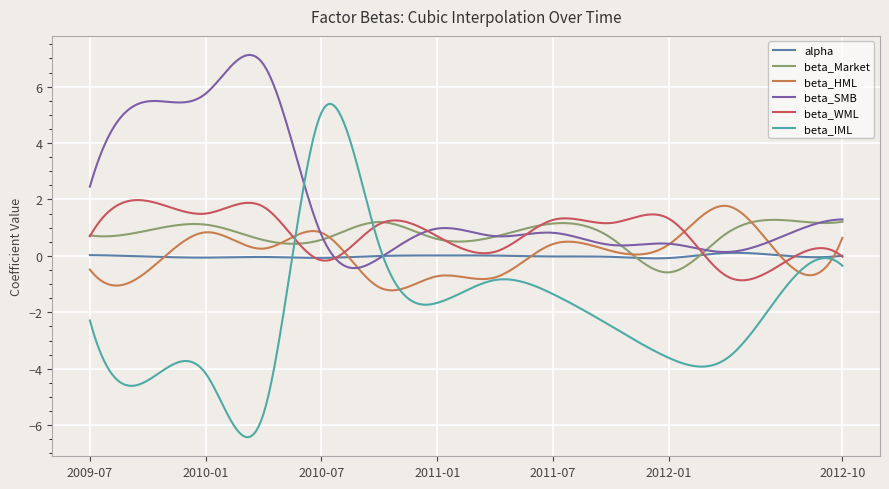

What is the lowest value of the beta_SMB series?

-0.4